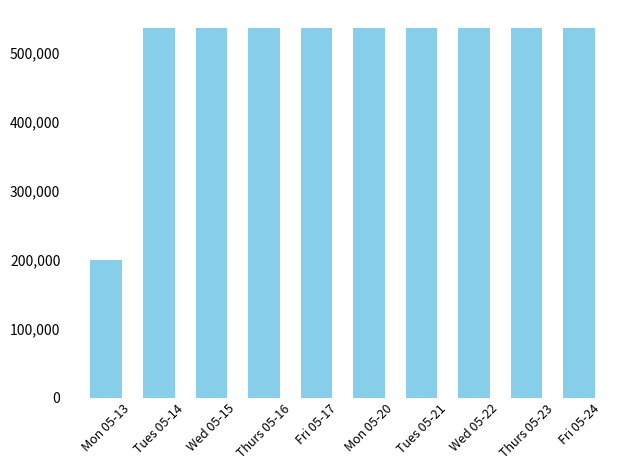

Reading right to left, what are all the values shown in this chart?

Fri 05-24=535000	Thurs 05-23=535000	Wed 05-22=535000	Tues 05-21=535000	Mon 05-20=535000	Fri 05-17=535000	Thurs 05-16=535000	Wed 05-15=535000	Tues 05-14=535000	Mon 05-13=200000